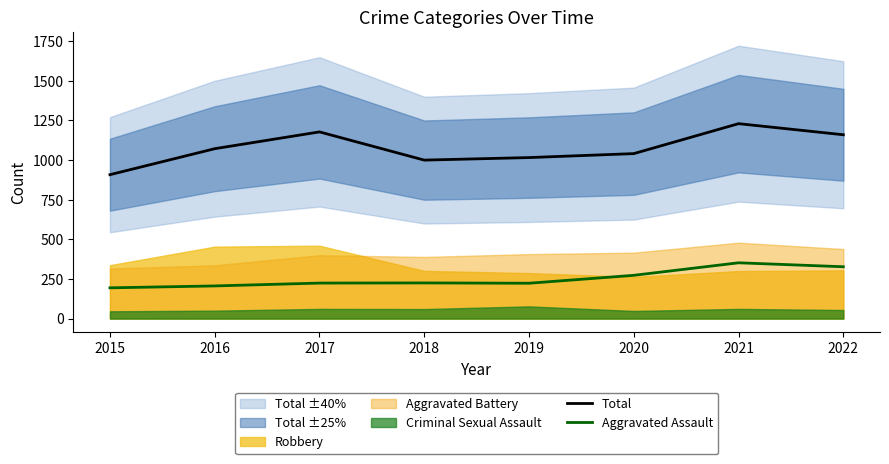

What is the difference between the Aggravated Assault values at 2018 and 2017?

1